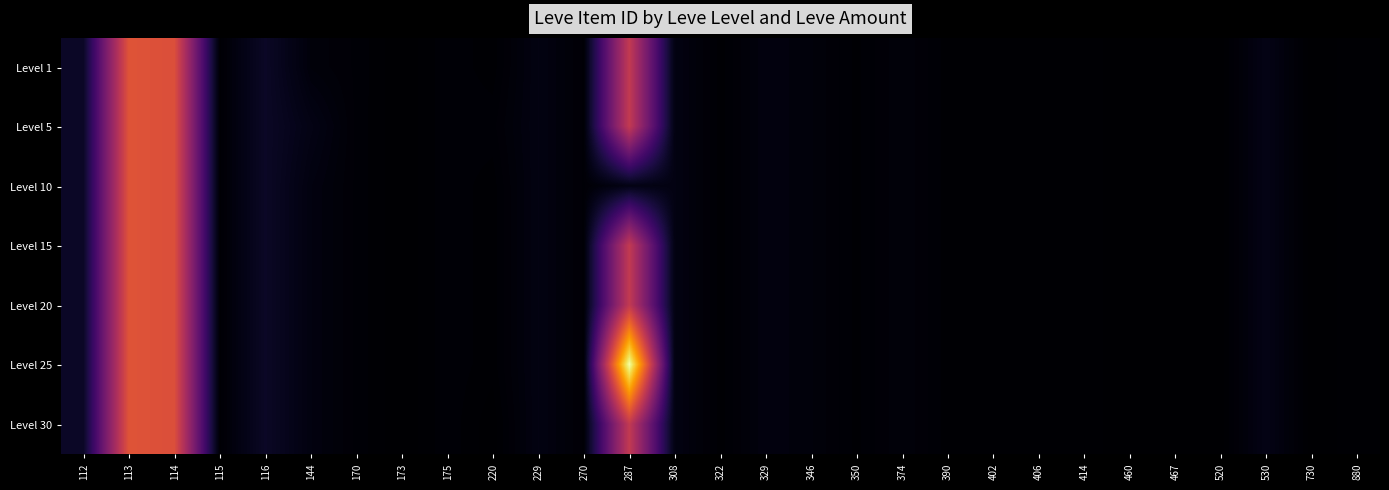

Reading left to right, what are all the values shown in this chart?

Level 1: 112=5091	113=27713	114=27125	115=2494	116=5071	144=3011	170=2680	173=2226	175=2673	220=2458	229=3550	270=2680	287=23961	308=3557	322=2470	329=3352	346=3068	350=2496	374=3045	390=2473	402=2471	406=2473	414=2501	460=2230	467=2260	520=2257	530=3833	730=2257	880=2496
Level 5: 112=5091	113=27713	114=27125	115=2494	116=5071	144=3767	170=2662	173=2230	175=2673	220=2656	229=3550	270=2680	287=23961	308=3557	322=2470	329=3352	346=3068	350=2496	374=3045	390=2473	402=2471	406=2473	414=2501	460=2230	467=2260	520=2257	530=3833	730=2257	880=2496
Level 10: 112=5091	113=27713	114=27125	115=2494	116=5071	144=3389	170=2671	173=2228	175=2673	220=2458	229=3550	270=2680	287=3775	308=3557	322=2470	329=3352	346=3068	350=2496	374=3045	390=2473	402=2471	406=2473	414=2501	460=2230	467=2260	520=2257	530=3833	730=2257	880=2496
Level 15: 112=5091	113=27713	114=27125	115=2494	116=5071	144=3389	170=2671	173=2228	175=2673	220=2458	229=3550	270=2680	287=23961	308=3557	322=2470	329=3352	346=3068	350=2496	374=3045	390=2473	402=2471	406=2473	414=2501	460=2230	467=2260	520=2257	530=3833	730=2257	880=2496
Level 20: 112=5091	113=27713	114=27125	115=2494	116=5071	144=3389	170=2671	173=2228	175=2673	220=2458	229=3550	270=2680	287=23961	308=3557	322=2470	329=3352	346=3068	350=2496	374=3045	390=2473	402=2471	406=2473	414=2501	460=2230	467=2260	520=2257	530=3833	730=2257	880=2496
Level 25: 112=5091	113=27713	114=27125	115=2494	116=5071	144=3389	170=2671	173=2228	175=2673	220=2458	229=3550	270=2680	287=44147	308=3557	322=2470	329=3352	346=3068	350=2496	374=3045	390=2473	402=2471	406=2473	414=2501	460=2230	467=2260	520=2257	530=3833	730=2257	880=2496
Level 30: 112=5091	113=27713	114=27125	115=2494	116=5071	144=3389	170=2671	173=2228	175=2673	220=2260	229=3550	270=2680	287=23961	308=3557	322=2470	329=3352	346=3068	350=2496	374=3045	390=2473	402=2471	406=2473	414=2501	460=2230	467=2260	520=2257	530=3833	730=2257	880=2496